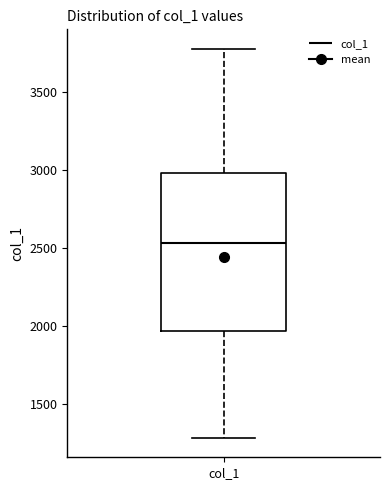

Transcribe this box plot: give where the median line is, the range the box spans, and where the two whiskers end, as read against the y-axis. The values are not printed on the chart, so give them approximately, as read against the axis.

median 2550, box 1950 to 3000, whiskers 1300 to 3800